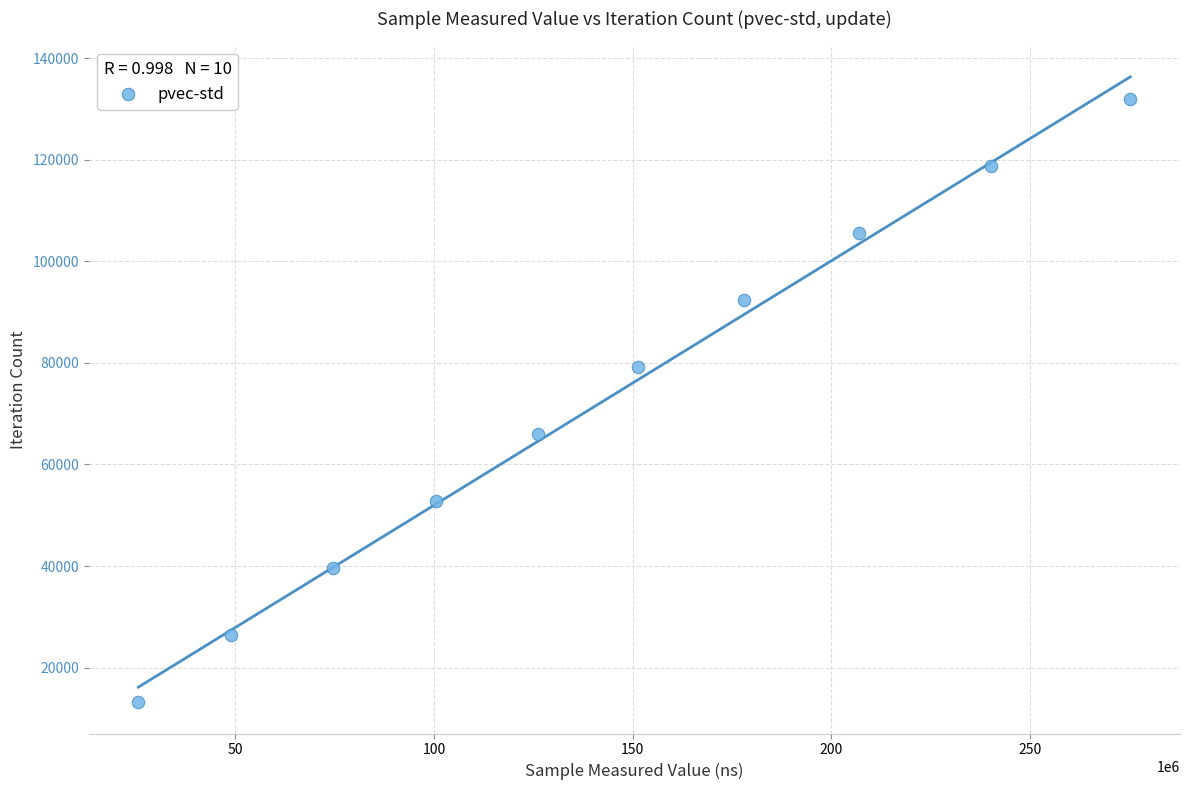

What is the range of Y values (max minus min)?

118674